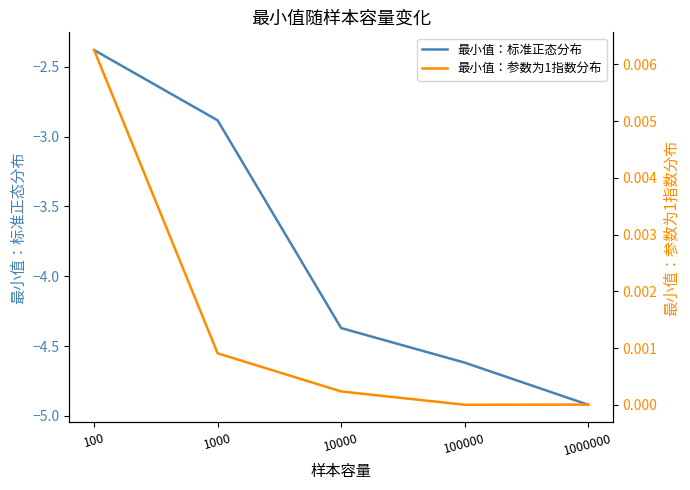

Between 10000 and 100, which is larger?

100